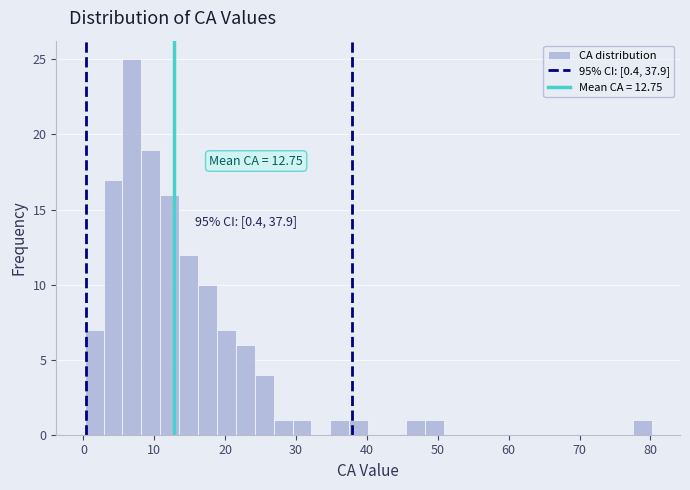

Around what value on the x-axis is the tallest bar? Give the approximate position of its centre, as read against the axis.

7